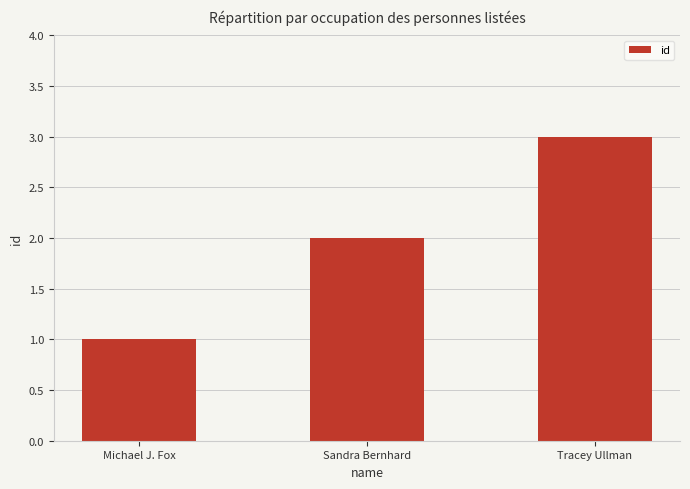

What is the value of the 1st bar from the left?

1